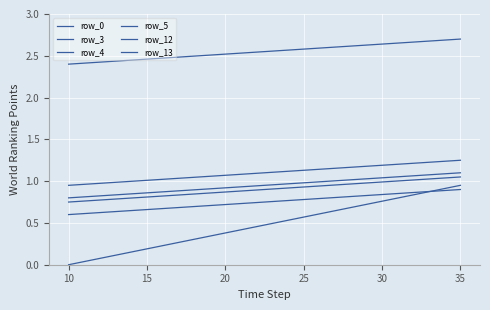

Which series has the largest total across all categories?

row_4